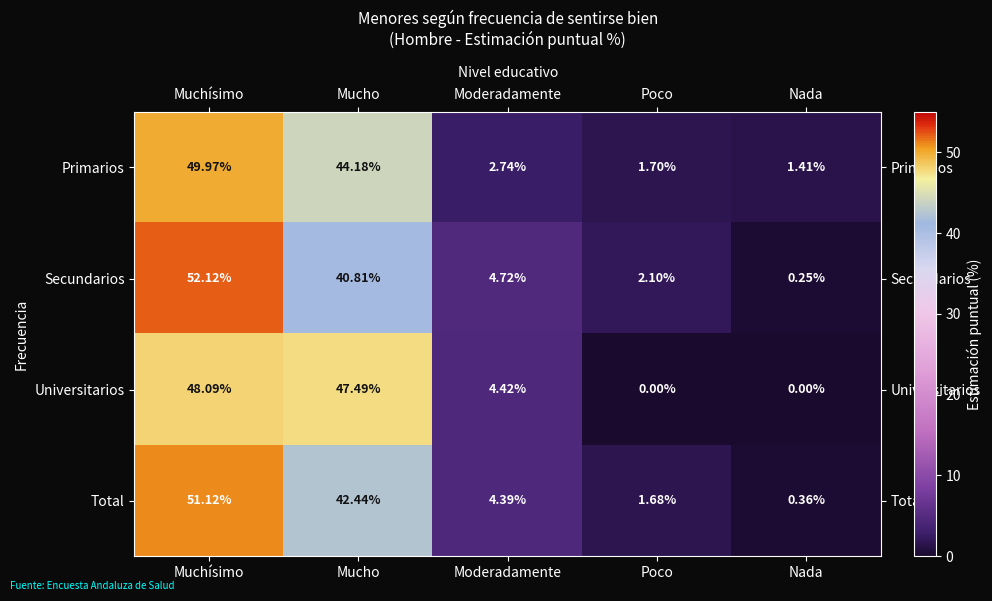

At which category is the sum across all series the highest?

Muchísimo